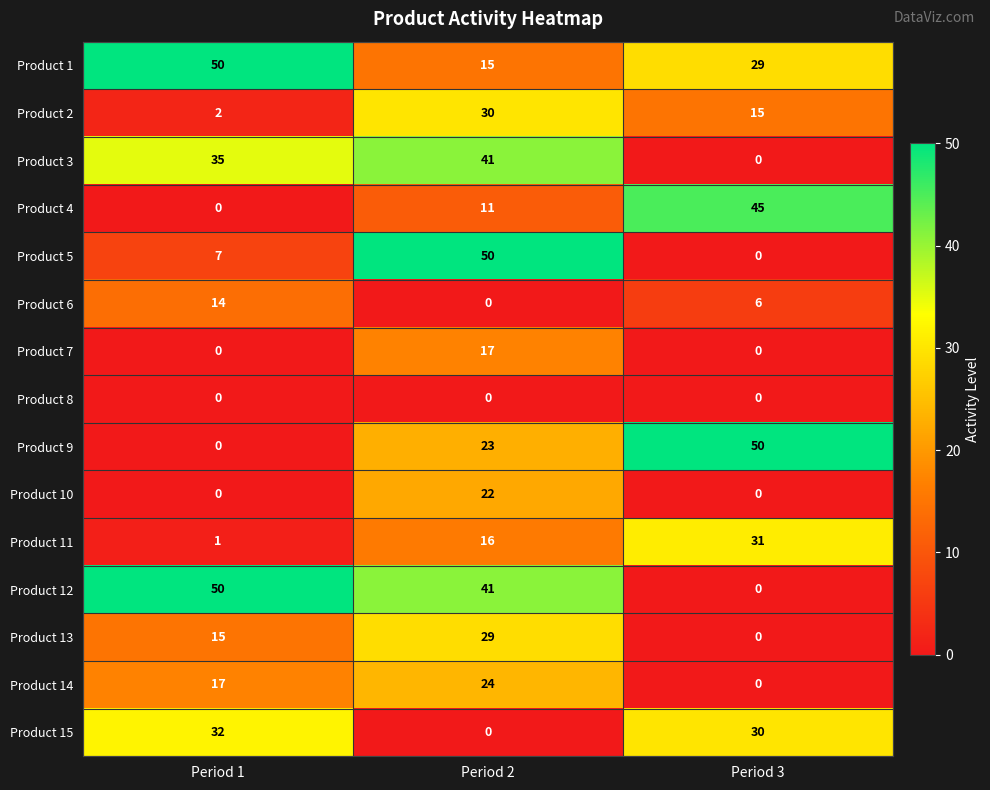

What is the total value across all series at Period 3?

206